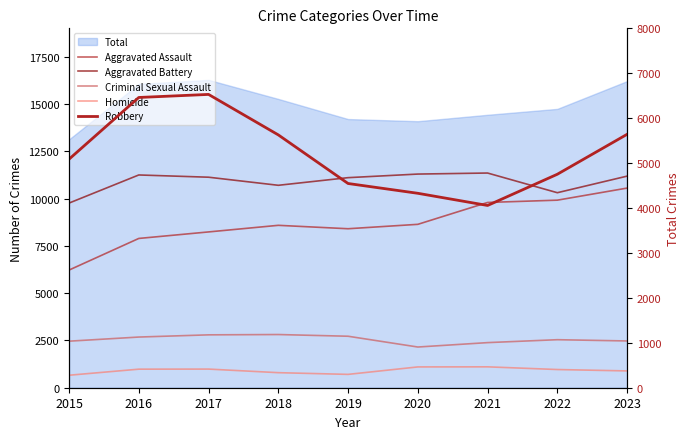

What is the approximate value of Aggravated Battery at 2020, to the nearest 50?

4750